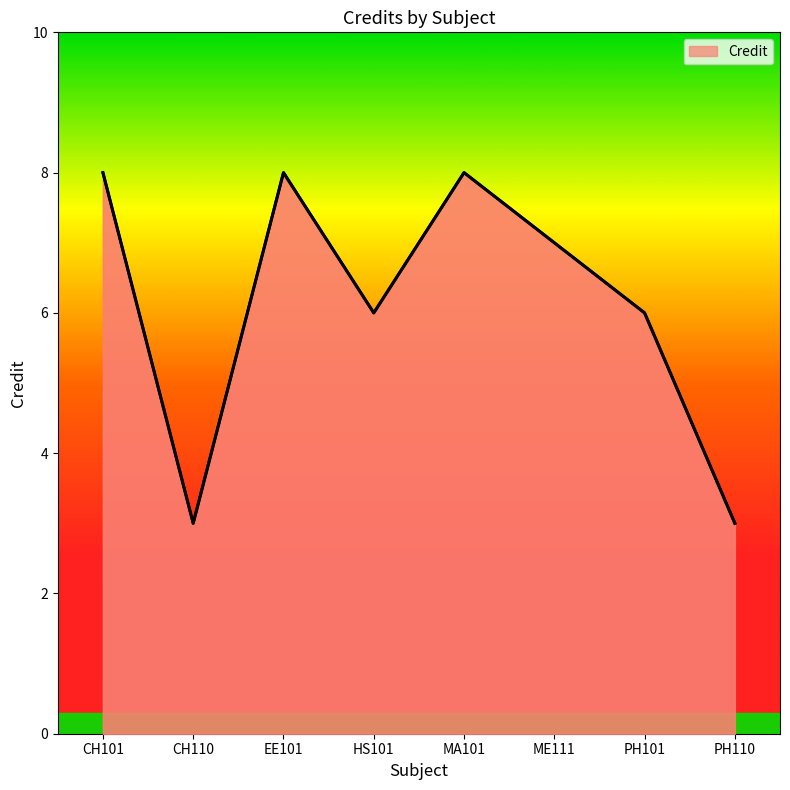

What is the sum of all values?

49